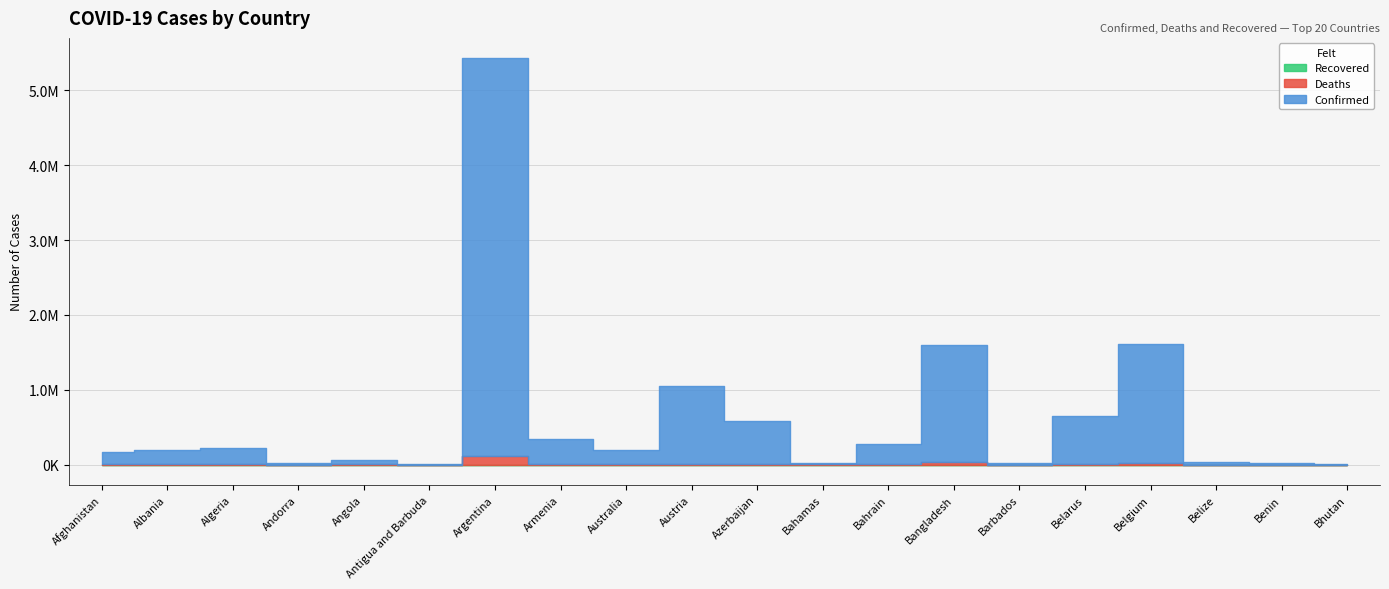

Reading left to right, extract all data points from this chart.

Confirmed: 156864	195523	208695	16086	64997	4131	5313607	333583	196979	1042571	570322	22655	277322	1573711	23426	638402	1581500	29501	24846	2632
Deaths: 7363	3029	6015	130	1729	108	116360	7253	1938	11993	7579	671	1393	27946	206	4932	26568	558	161	3
Recovered: 0	0	0	0	0	0	0	0	0	0	0	0	0	0	0	0	0	0	0	0